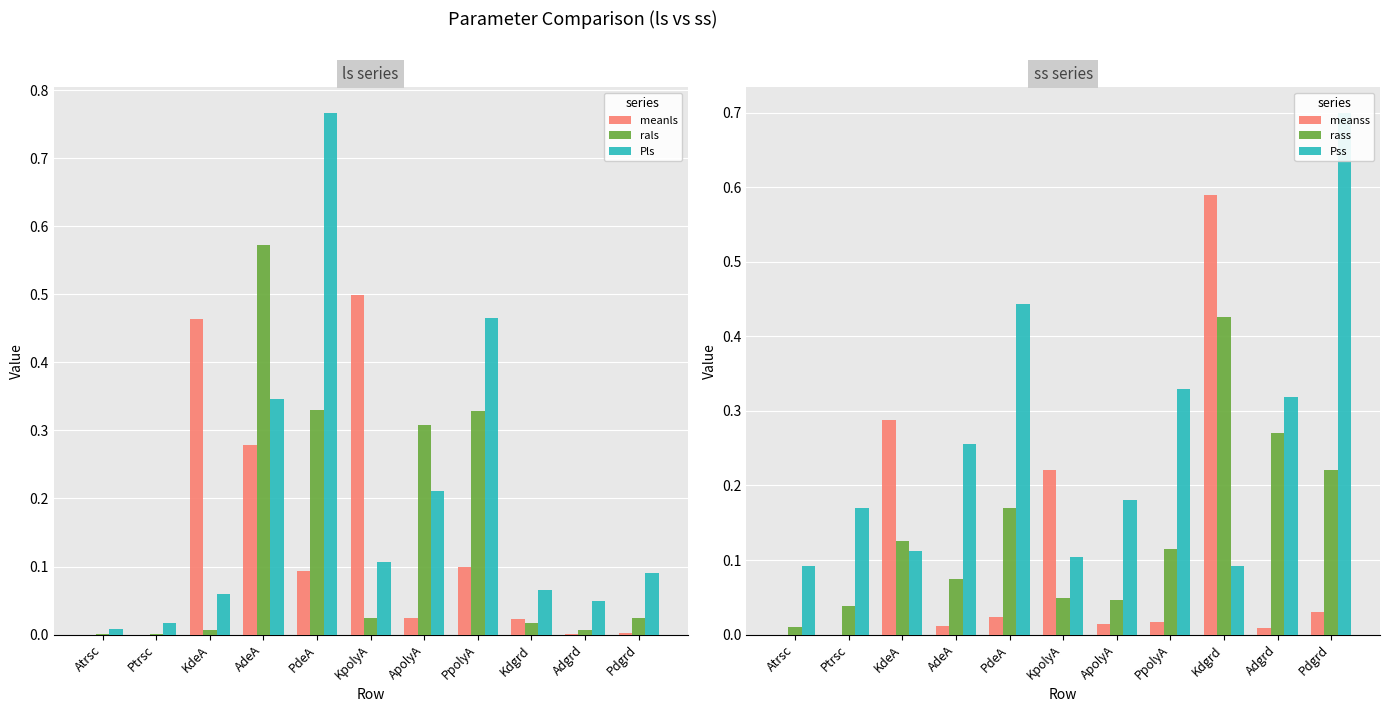

List the series in order of their peak value, lowest first.

rass, meanls, rals, meanss, Pss, Pls